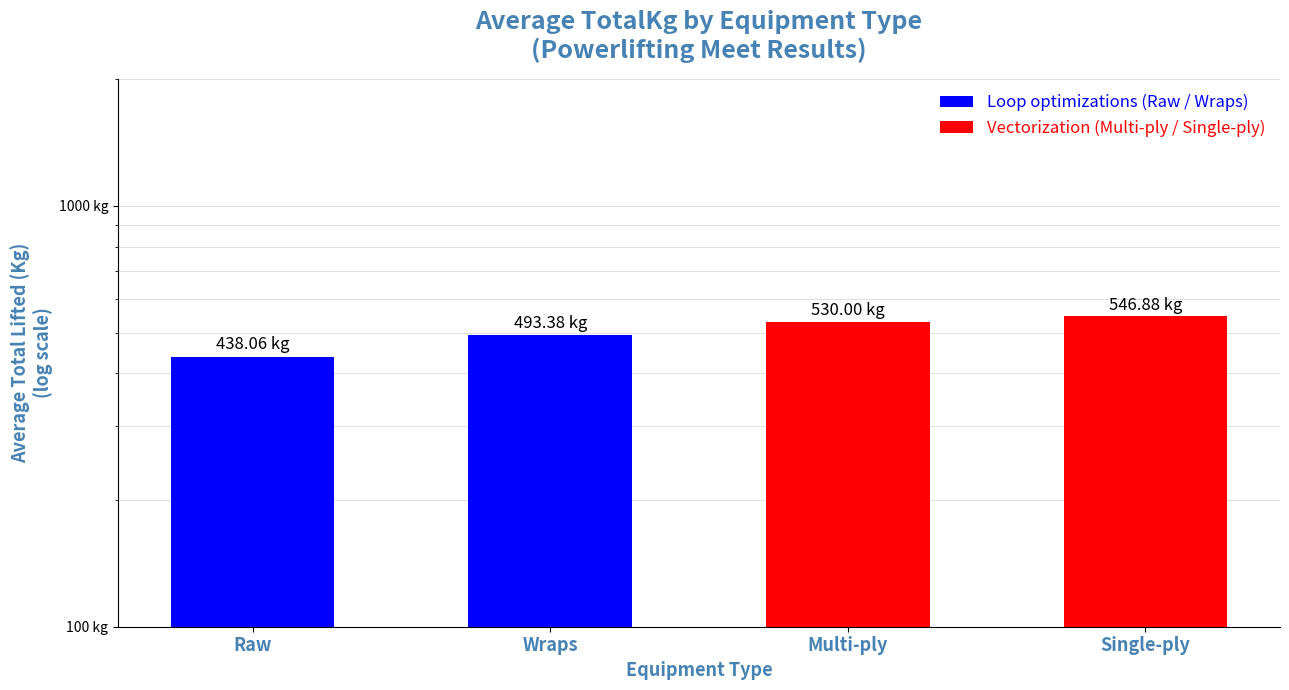

Which label corresponds to the smallest value in the chart?

Raw